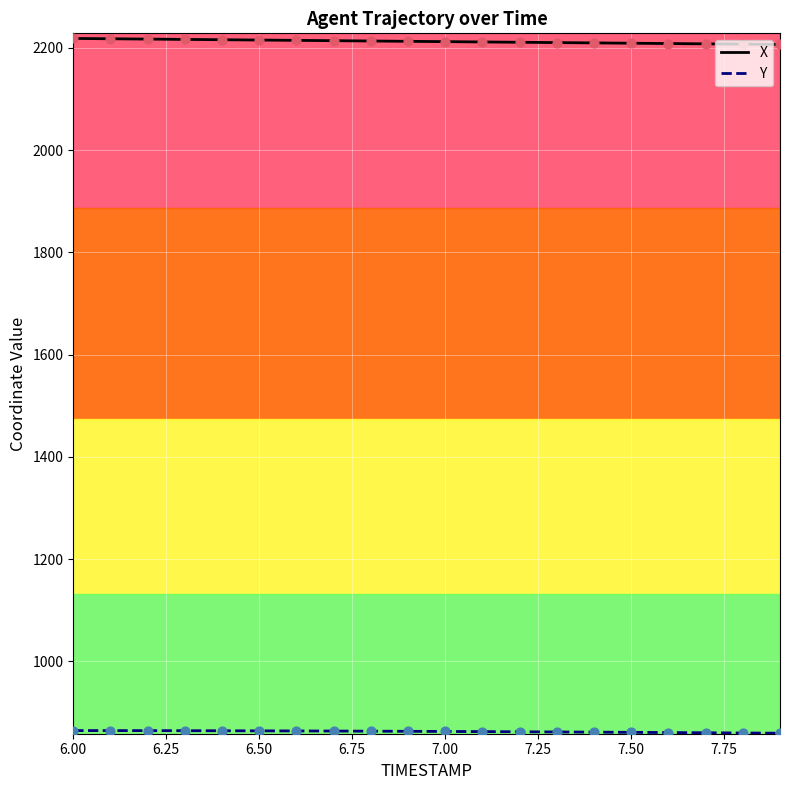

Which series has the largest total across all categories?

X